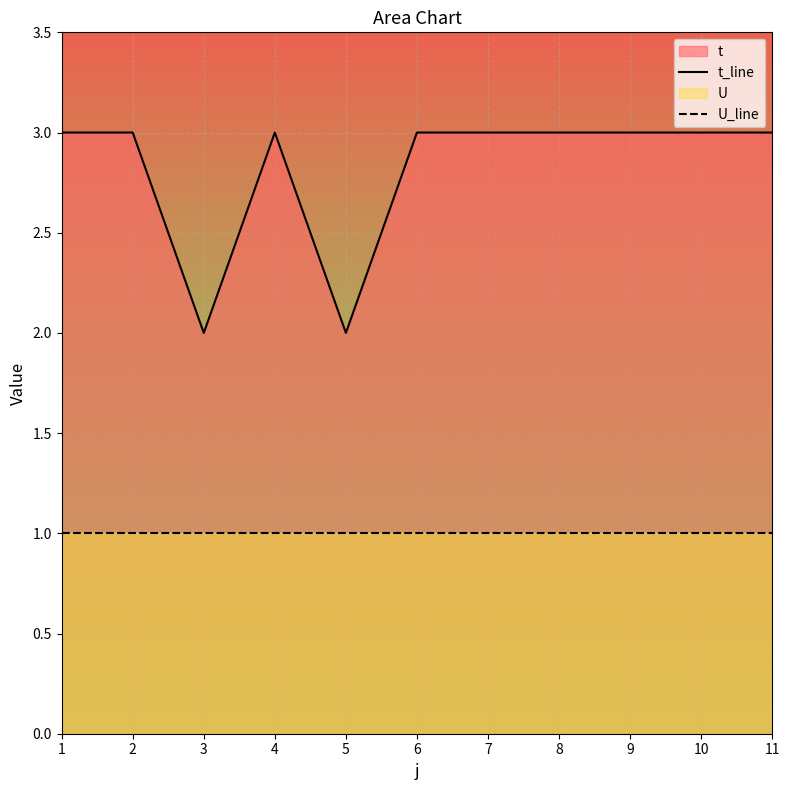

What is the sum of the U_line values at 6 and 11?

2